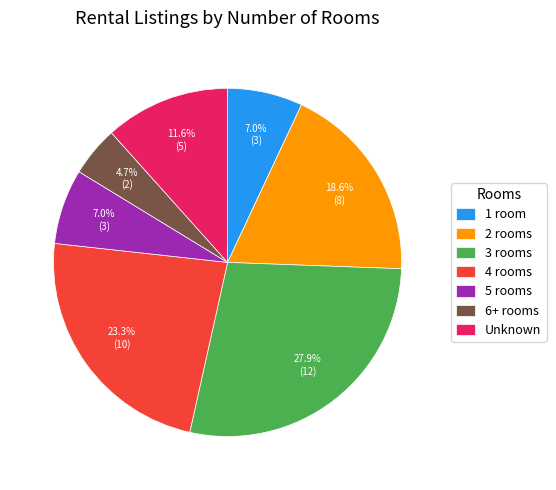

How many slices are in this pie chart?

7